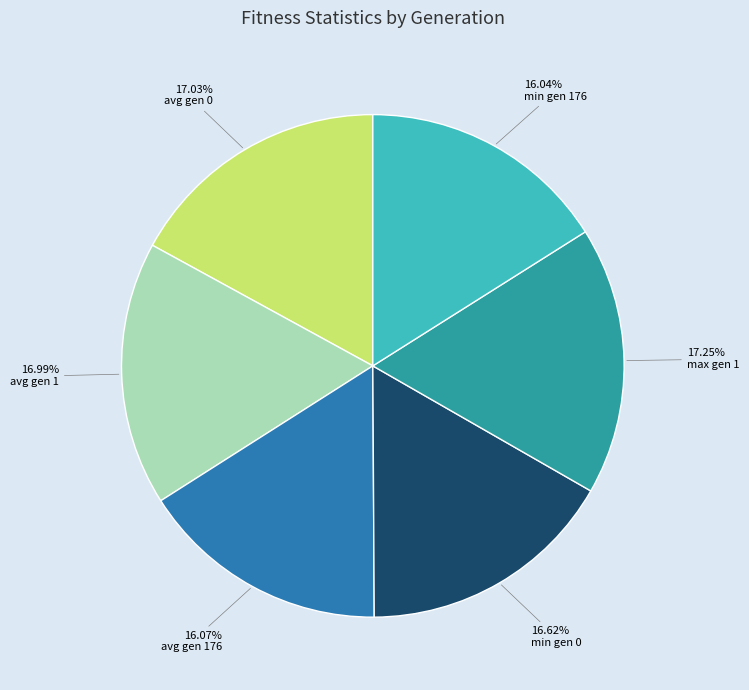

What percentage do min gen 176 and avg gen 1 together represent?

33.0%